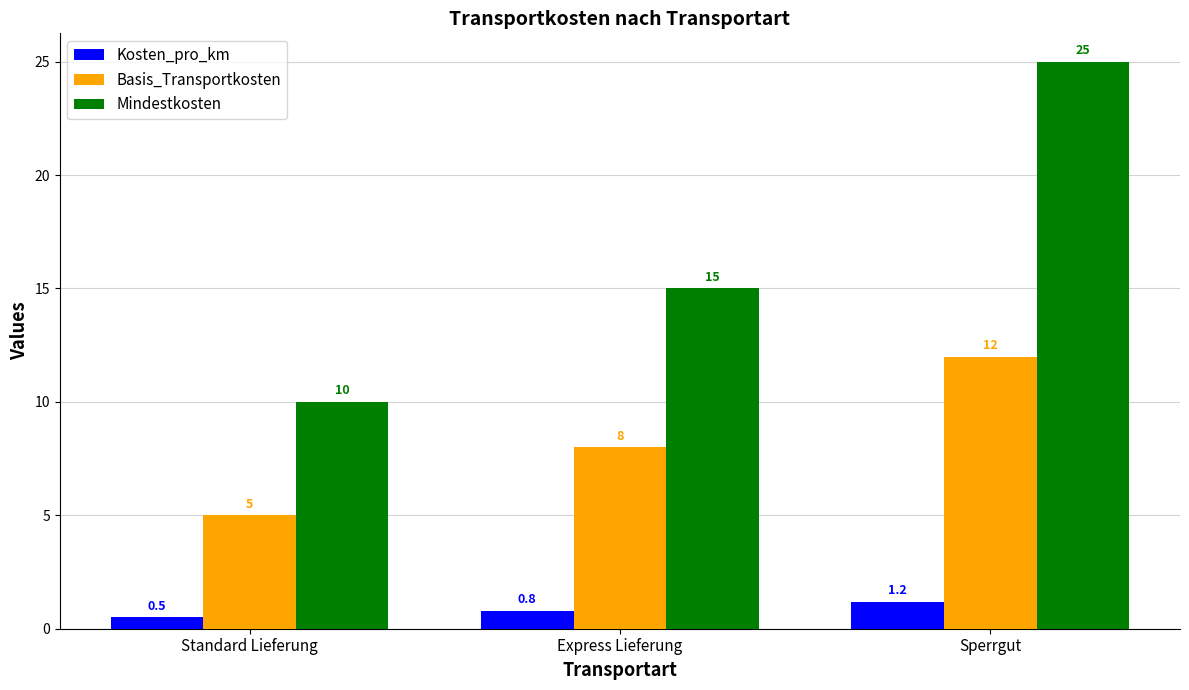

What is the difference between the maximum and minimum values in the Kosten_pro_km series?

0.7